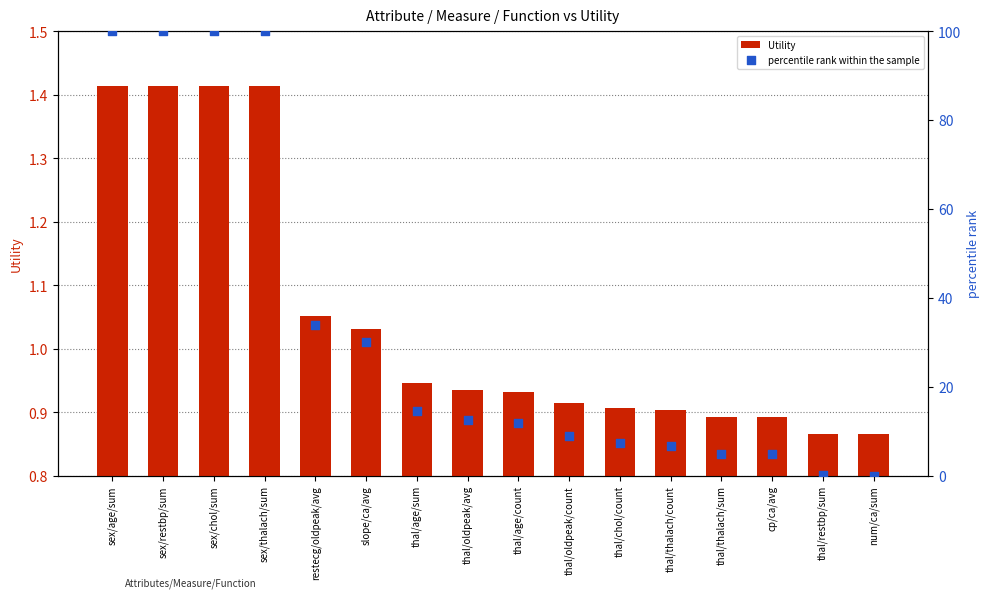

Which series has the largest Y range (max minus min)?

percentile rank within the sample